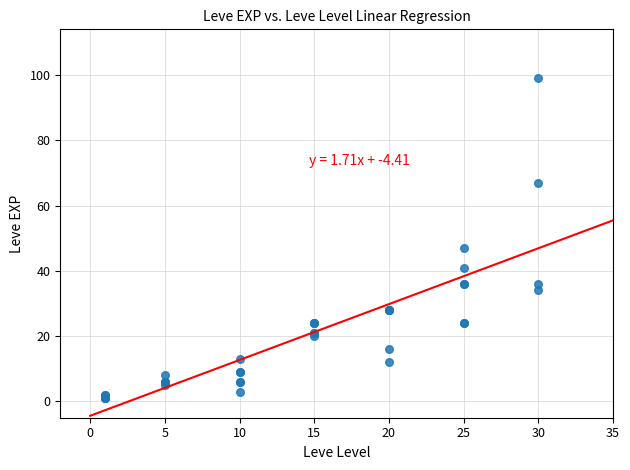

What Y value in the scatter plot is closest to 50?

47